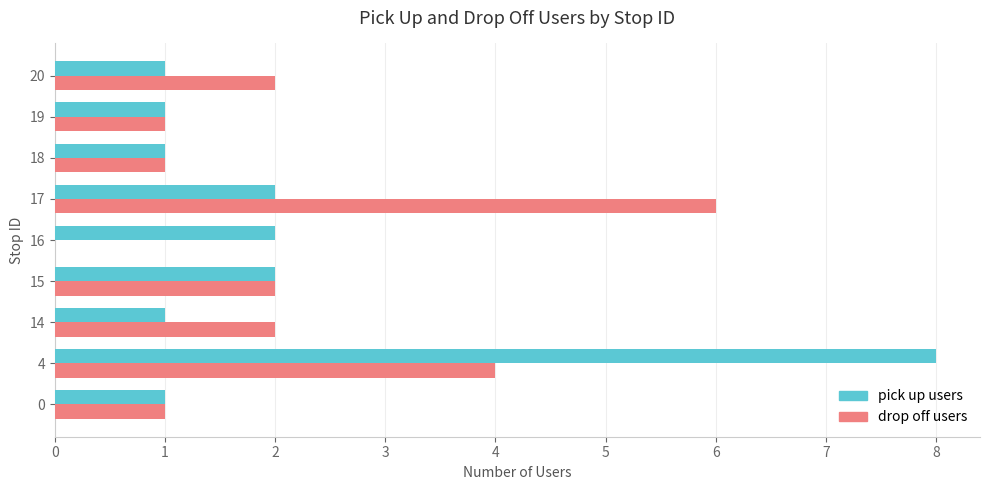

What is the total value across all series at 15?

4